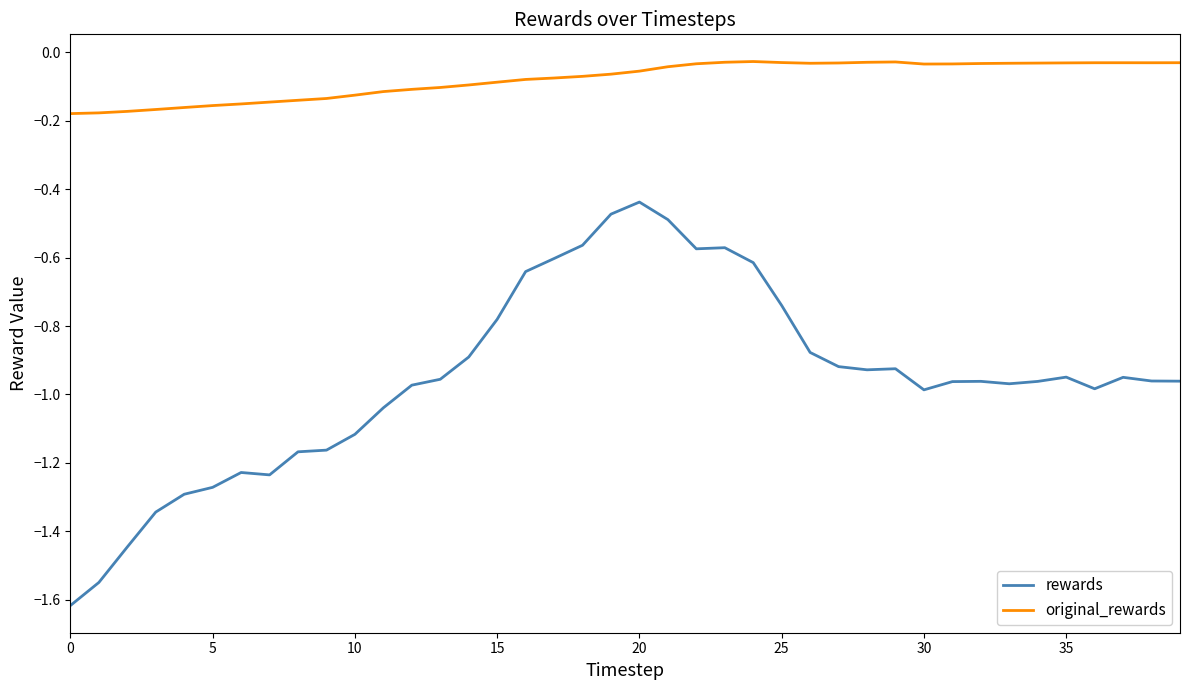

True or false: rewards has more than 2 interior local peaks.

True